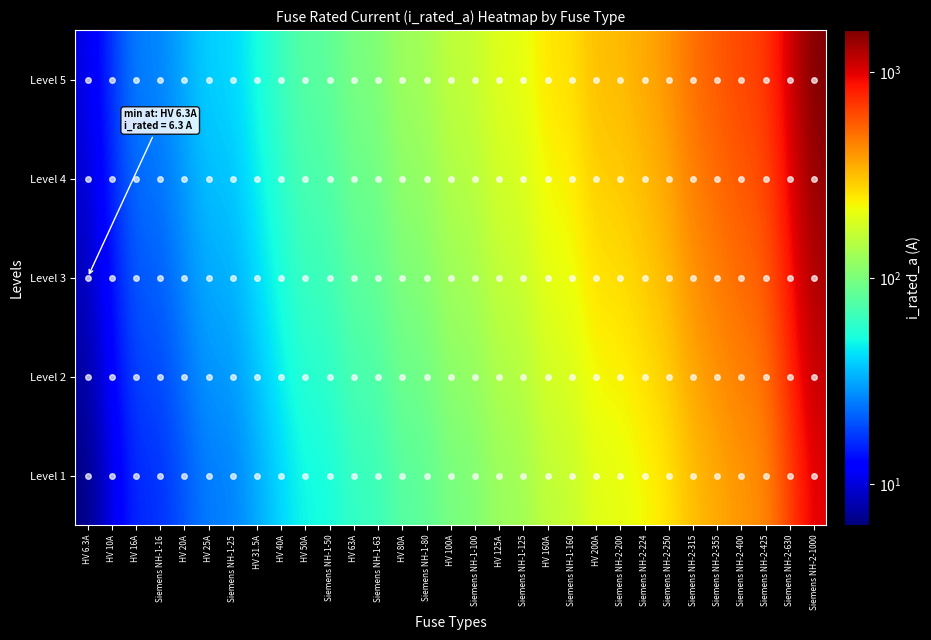

Reading left to right, transcribe all the data shown in this chart.

Level 1: HV 6.3A=6.3	HV 10A=10.0	HV 16A=16.0	Siemens NH-1-16=16.0	HV 20A=20.0	HV 25A=25.0	Siemens NH-1-25=25.0	HV 31.5A=31.5	HV 40A=40.0	HV 50A=50.0	Siemens NH-1-50=50.0	HV 63A=63.0	Siemens NH-1-63=63.0	HV 80A=80.0	Siemens NH-1-80=80.0	HV 100A=100.0	Siemens NH-1-100=100.0	HV 125A=125.0	Siemens NH-1-125=125.0	HV 160A=160.0	Siemens NH-1-160=160.0	HV 200A=200.0	Siemens NH-2-200=200.0	Siemens NH-2-224=224.0	Siemens NH-2-250=250.0	Siemens NH-2-315=315.0	Siemens NH-2-355=355.0	Siemens NH-2-400=400.0	Siemens NH-2-425=425.0	Siemens NH-2-630=630.0	Siemens NH-2-1000=1000.0
Level 2: HV 6.3A=7.2	HV 10A=11.5	HV 16A=18.4	Siemens NH-1-16=18.4	HV 20A=23.0	HV 25A=28.7	Siemens NH-1-25=28.7	HV 31.5A=36.2	HV 40A=46.0	HV 50A=57.5	Siemens NH-1-50=57.5	HV 63A=72.4	Siemens NH-1-63=72.4	HV 80A=92.0	Siemens NH-1-80=92.0	HV 100A=115.0	Siemens NH-1-100=115.0	HV 125A=143.8	Siemens NH-1-125=143.8	HV 160A=184.0	Siemens NH-1-160=184.0	HV 200A=230.0	Siemens NH-2-200=230.0	Siemens NH-2-224=257.6	Siemens NH-2-250=287.5	Siemens NH-2-315=362.2	Siemens NH-2-355=408.2	Siemens NH-2-400=460.0	Siemens NH-2-425=488.7	Siemens NH-2-630=724.5	Siemens NH-2-1000=1150.0
Level 3: HV 6.3A=8.2	HV 10A=13.0	HV 16A=20.8	Siemens NH-1-16=20.8	HV 20A=26.0	HV 25A=32.5	Siemens NH-1-25=32.5	HV 31.5A=41.0	HV 40A=52.0	HV 50A=65.0	Siemens NH-1-50=65.0	HV 63A=81.9	Siemens NH-1-63=81.9	HV 80A=104.0	Siemens NH-1-80=104.0	HV 100A=130.0	Siemens NH-1-100=130.0	HV 125A=162.5	Siemens NH-1-125=162.5	HV 160A=208.0	Siemens NH-1-160=208.0	HV 200A=260.0	Siemens NH-2-200=260.0	Siemens NH-2-224=291.2	Siemens NH-2-250=325.0	Siemens NH-2-315=409.5	Siemens NH-2-355=461.5	Siemens NH-2-400=520.0	Siemens NH-2-425=552.5	Siemens NH-2-630=819.0	Siemens NH-2-1000=1300.0
Level 4: HV 6.3A=9.1	HV 10A=14.5	HV 16A=23.2	Siemens NH-1-16=23.2	HV 20A=29.0	HV 25A=36.2	Siemens NH-1-25=36.2	HV 31.5A=45.7	HV 40A=58.0	HV 50A=72.5	Siemens NH-1-50=72.5	HV 63A=91.3	Siemens NH-1-63=91.3	HV 80A=116.0	Siemens NH-1-80=116.0	HV 100A=145.0	Siemens NH-1-100=145.0	HV 125A=181.2	Siemens NH-1-125=181.2	HV 160A=232.0	Siemens NH-1-160=232.0	HV 200A=290.0	Siemens NH-2-200=290.0	Siemens NH-2-224=324.8	Siemens NH-2-250=362.5	Siemens NH-2-315=456.8	Siemens NH-2-355=514.8	Siemens NH-2-400=580.0	Siemens NH-2-425=616.2	Siemens NH-2-630=913.5	Siemens NH-2-1000=1450.0
Level 5: HV 6.3A=10.1	HV 10A=16.0	HV 16A=25.6	Siemens NH-1-16=25.6	HV 20A=32.0	HV 25A=40.0	Siemens NH-1-25=40.0	HV 31.5A=50.4	HV 40A=64.0	HV 50A=80.0	Siemens NH-1-50=80.0	HV 63A=100.8	Siemens NH-1-63=100.8	HV 80A=128.0	Siemens NH-1-80=128.0	HV 100A=160.0	Siemens NH-1-100=160.0	HV 125A=200.0	Siemens NH-1-125=200.0	HV 160A=256.0	Siemens NH-1-160=256.0	HV 200A=320.0	Siemens NH-2-200=320.0	Siemens NH-2-224=358.4	Siemens NH-2-250=400.0	Siemens NH-2-315=504.0	Siemens NH-2-355=568.0	Siemens NH-2-400=640.0	Siemens NH-2-425=680.0	Siemens NH-2-630=1008.0	Siemens NH-2-1000=1600.0